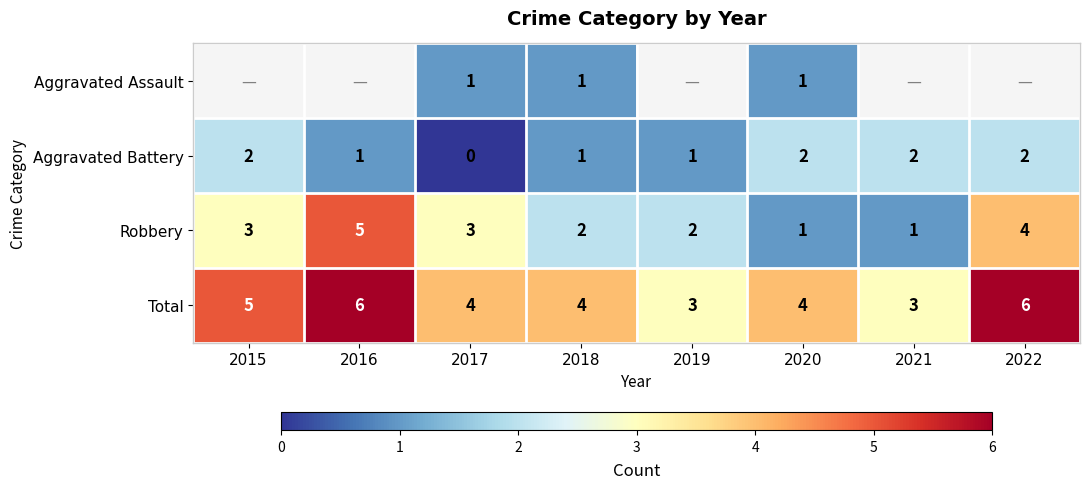

Which label corresponds to the largest value in the chart?

2016